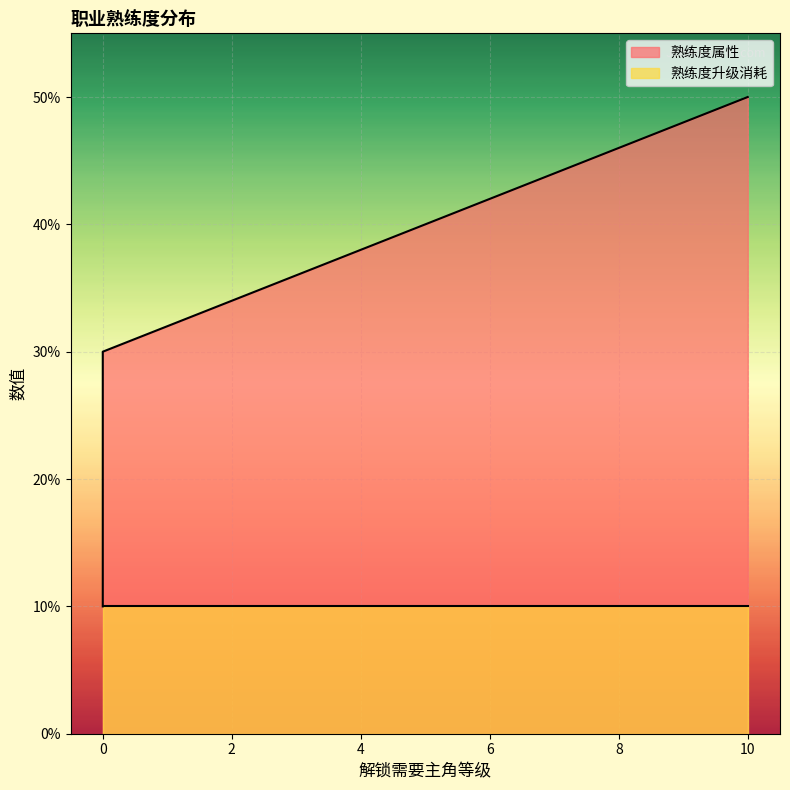

What is the difference between the maximum and minimum values?

40